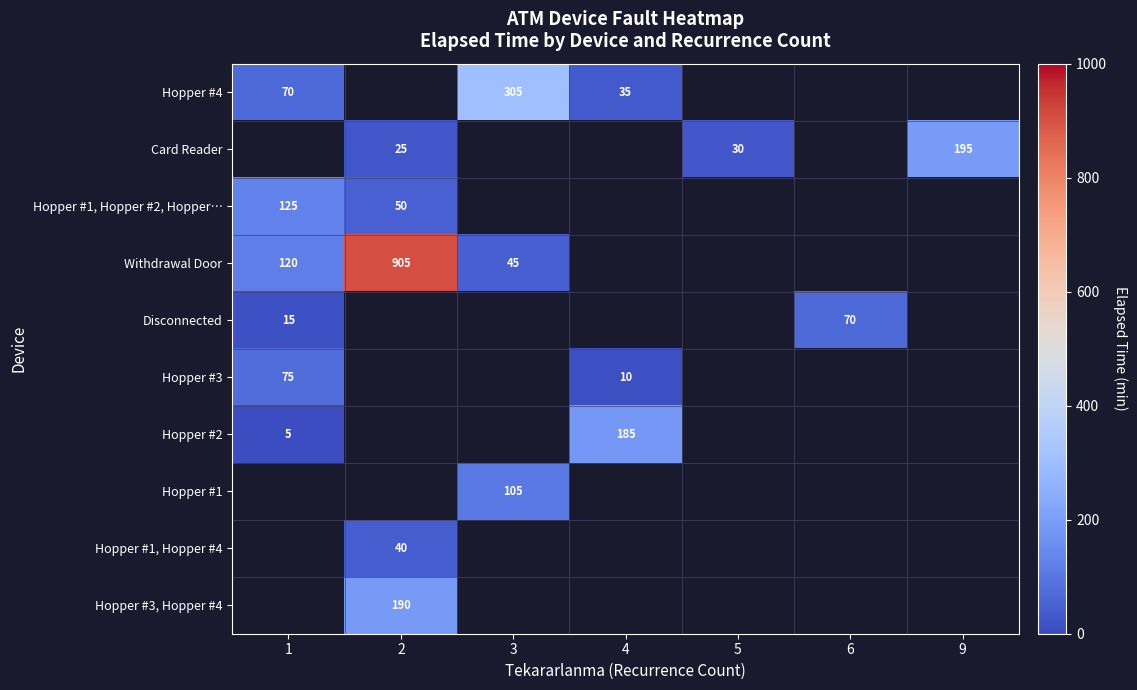

How many distinct data groups are displayed?

10